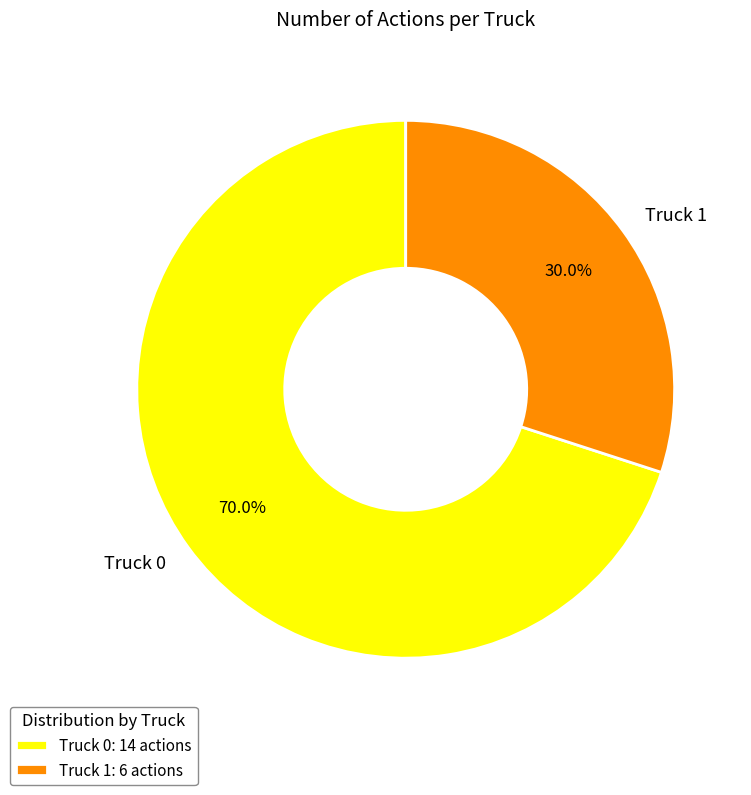

Which slice is the largest?

Truck 0